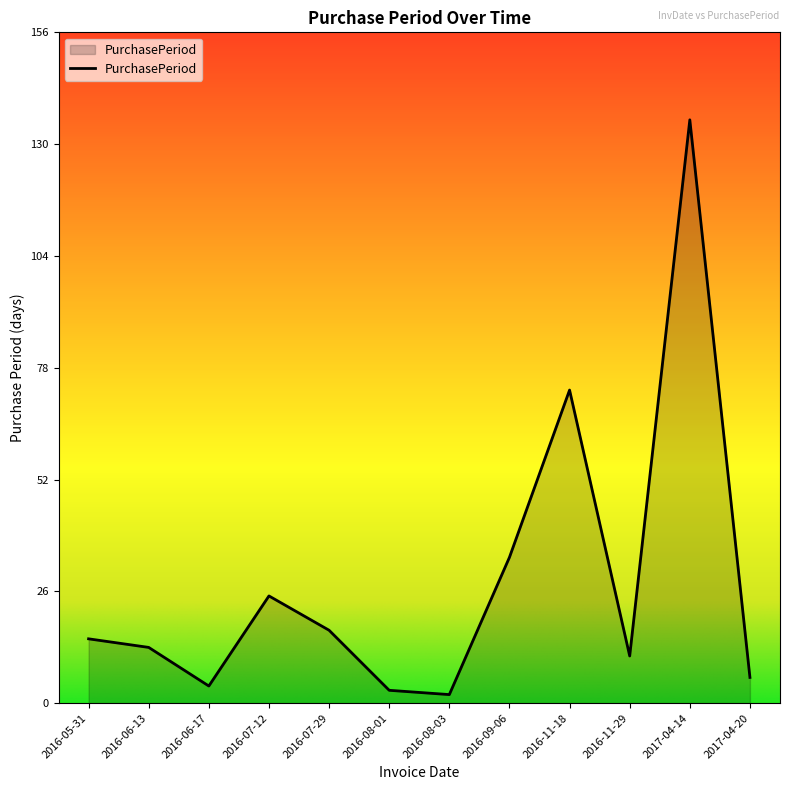

What is the ratio of the value at 2016-08-03 to the value at 2016-08-01?

0.7